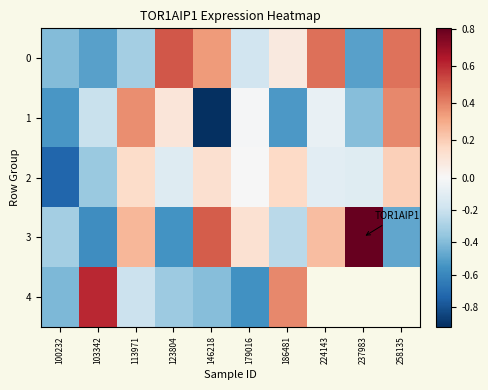

Count the number of data series in this chart.

5